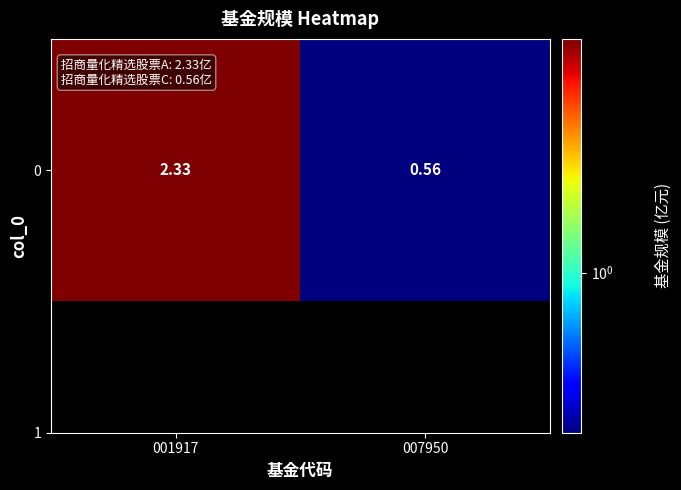

What is the change in value from 001917 to 007950?

-1.8